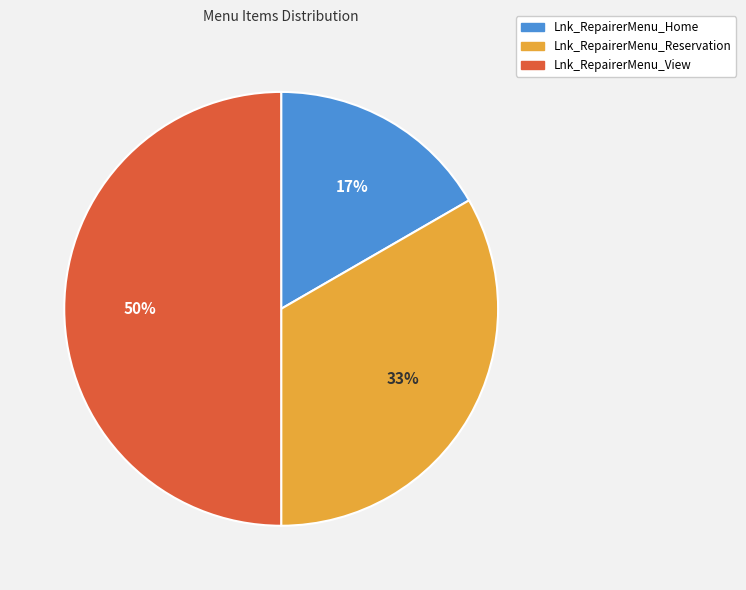

True or false: Lnk_RepairerMenu_Reservation accounts for 22% of the total.

False